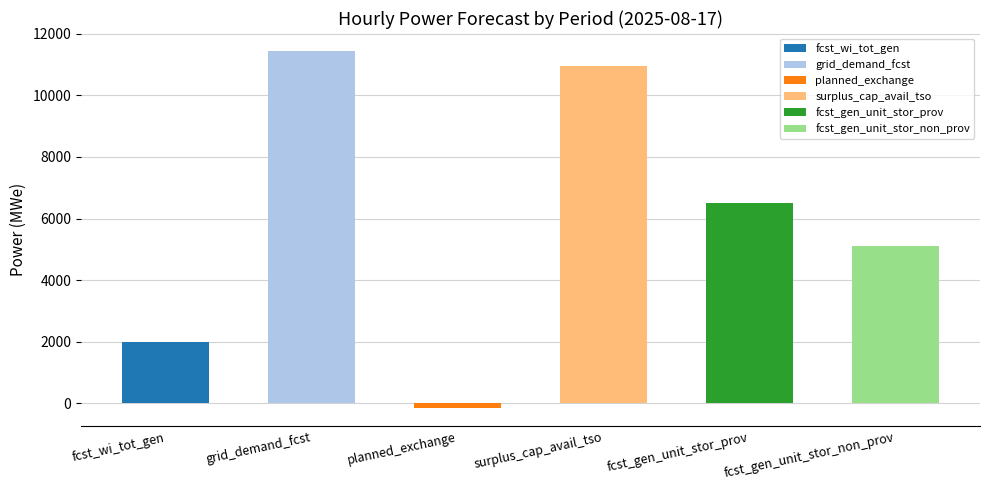

Is it true that surplus_cap_avail_tso equals 13955 at 03-04?

False